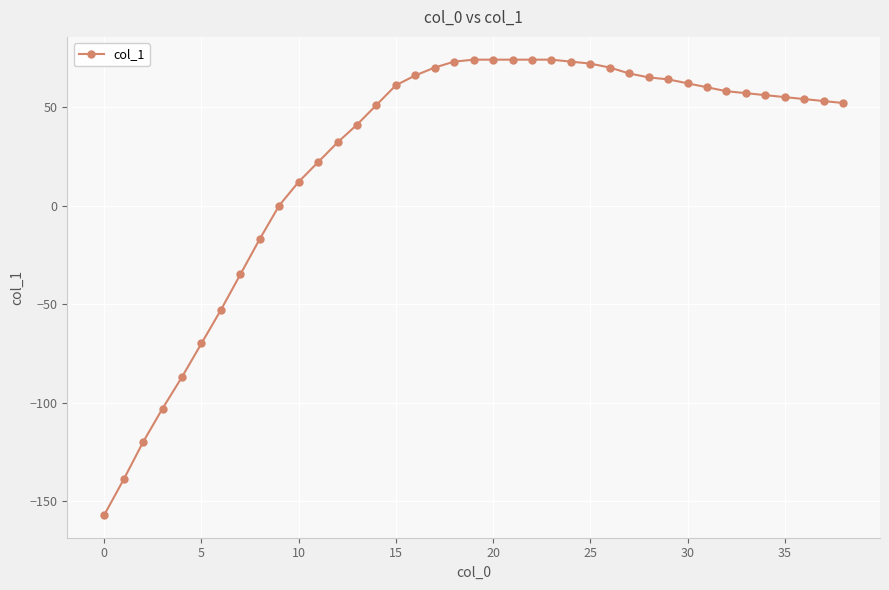

What is the value of the 36th point from the left?

55